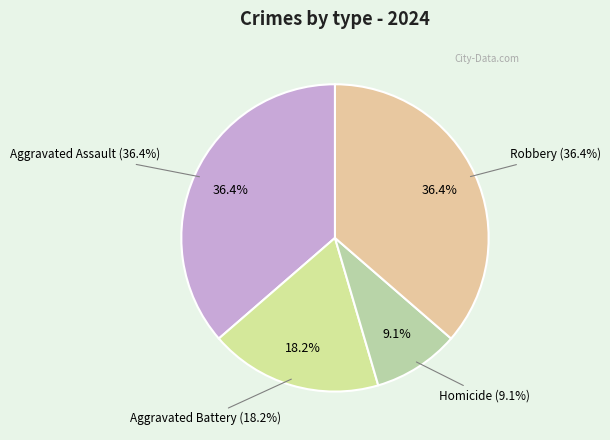

Which category has the biggest portion of the pie?

Aggravated Assault